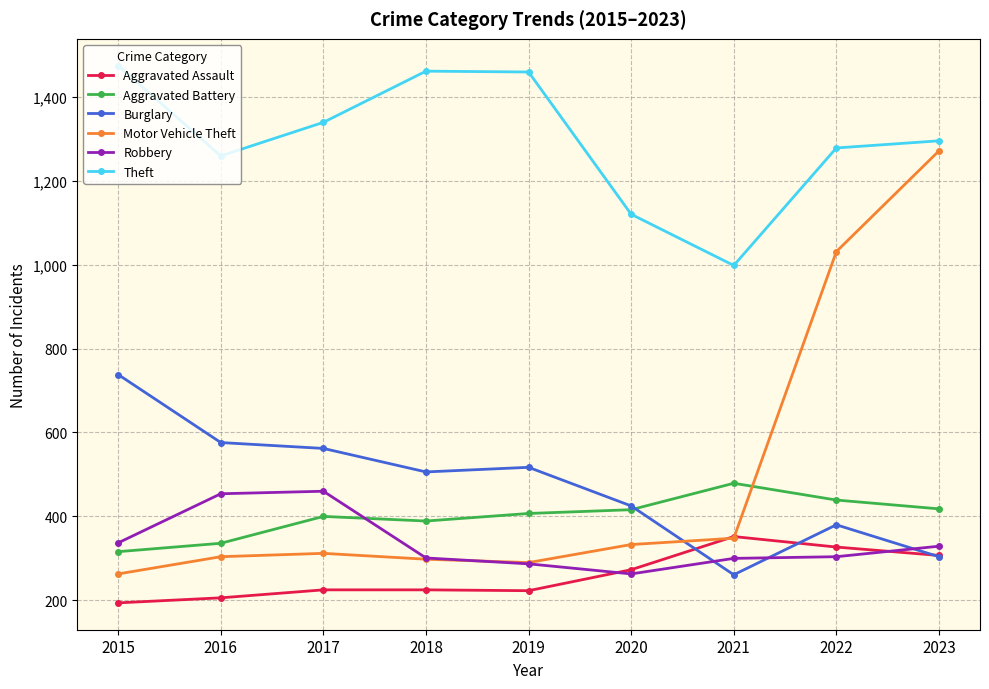

What is the spread (max minus min) of values at 2021?

737